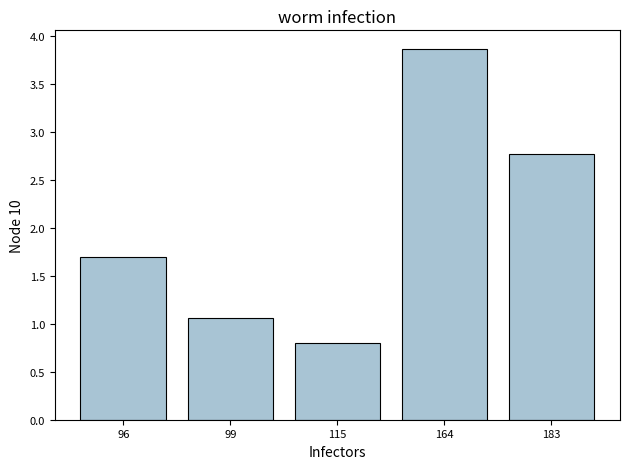

What is the difference between the values at 99 and 164?

2.8